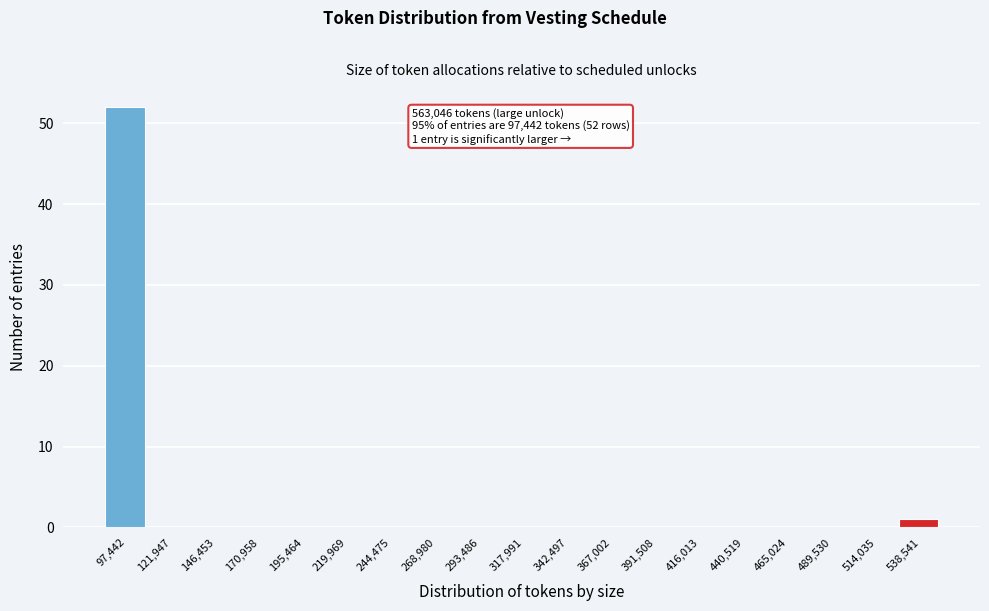

Reading right to left, what are all the values shown in this chart?

538,541=1	514,035=0	489,530=0	465,024=0	440,519=0	416,013=0	391,508=0	367,002=0	342,497=0	317,991=0	293,486=0	268,980=0	244,475=0	219,969=0	195,464=0	170,958=0	146,453=0	121,947=0	97,442=52